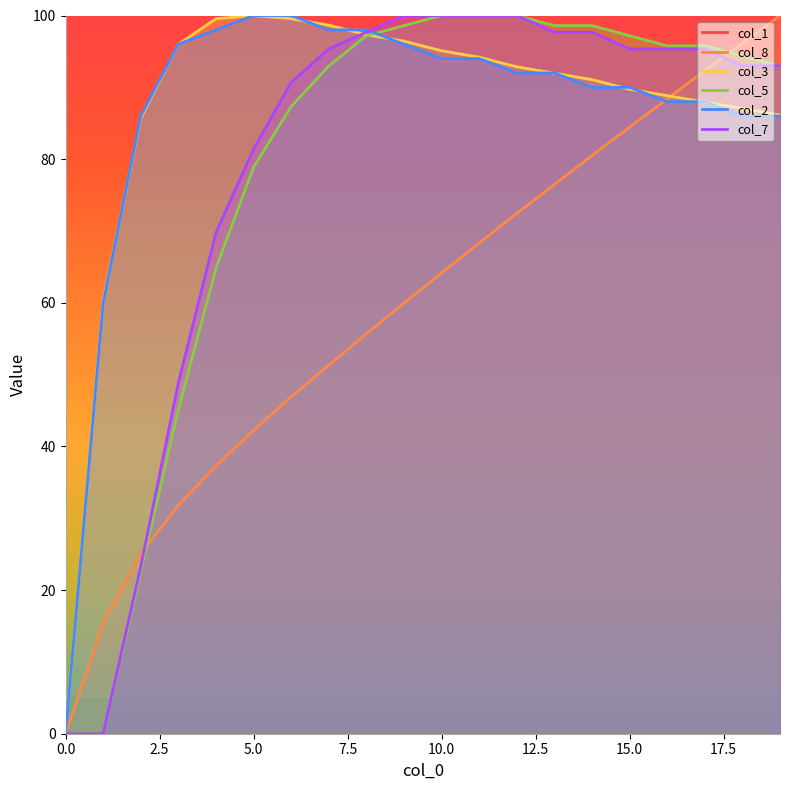

True or false: col_8 has more than 2 interior local peaks.

False